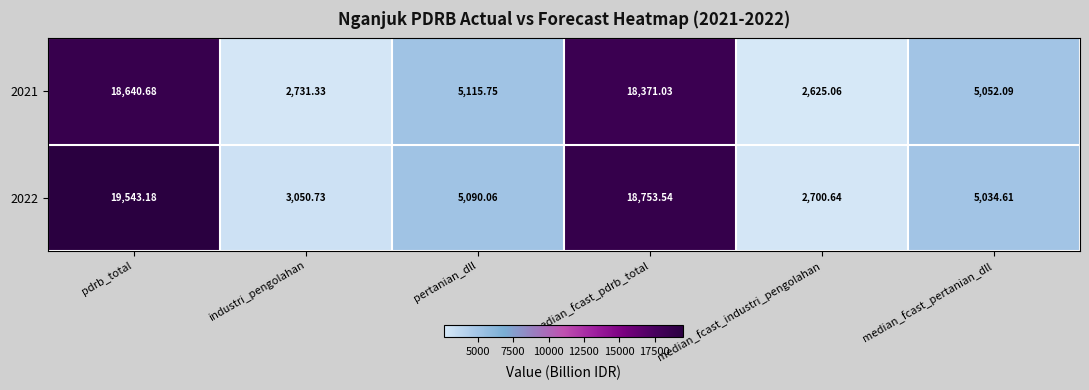

Which category has the highest value in the 2022 series?

pdrb_total